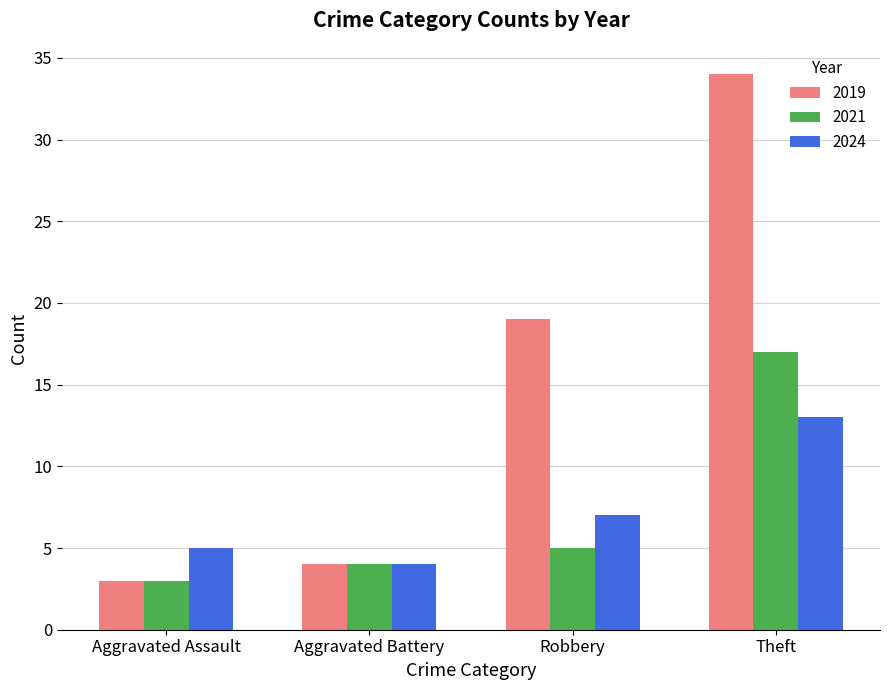

Is it true that 2024 equals 20 at Theft?

False